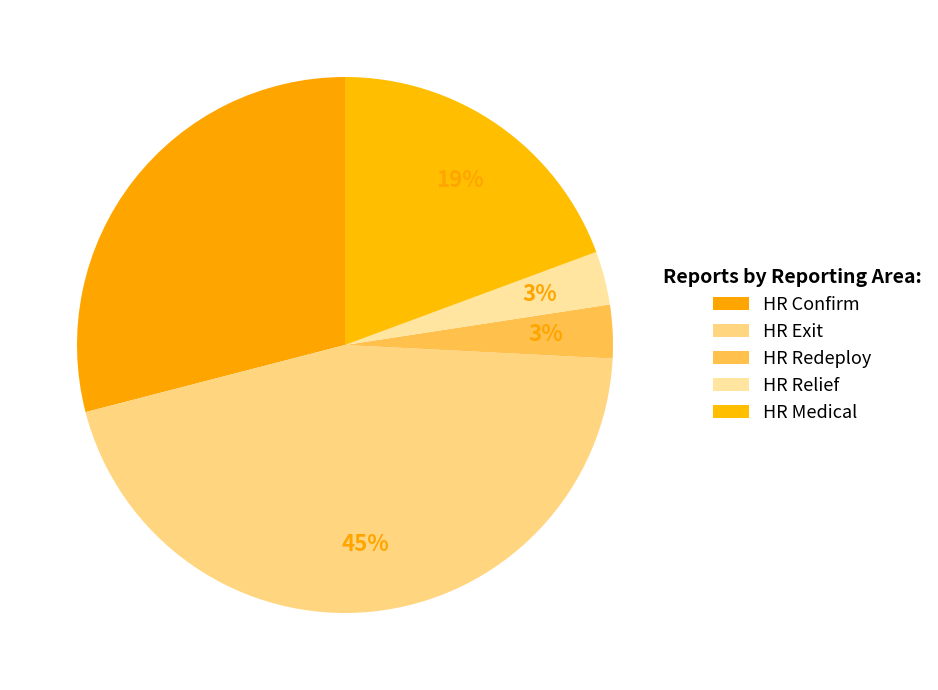

How many segments does this pie chart have?

5